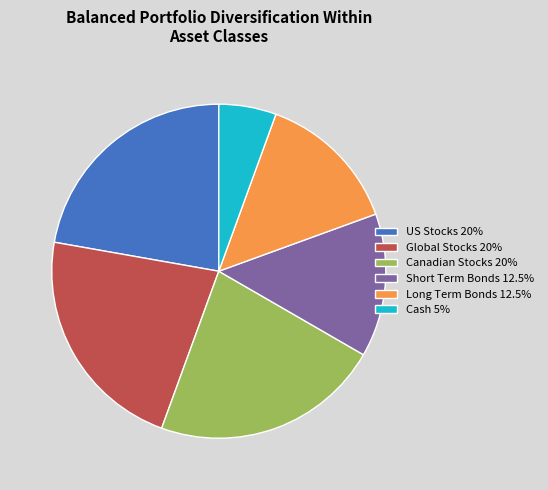

Does Global Stocks 20% account for over 50% of the chart?

No